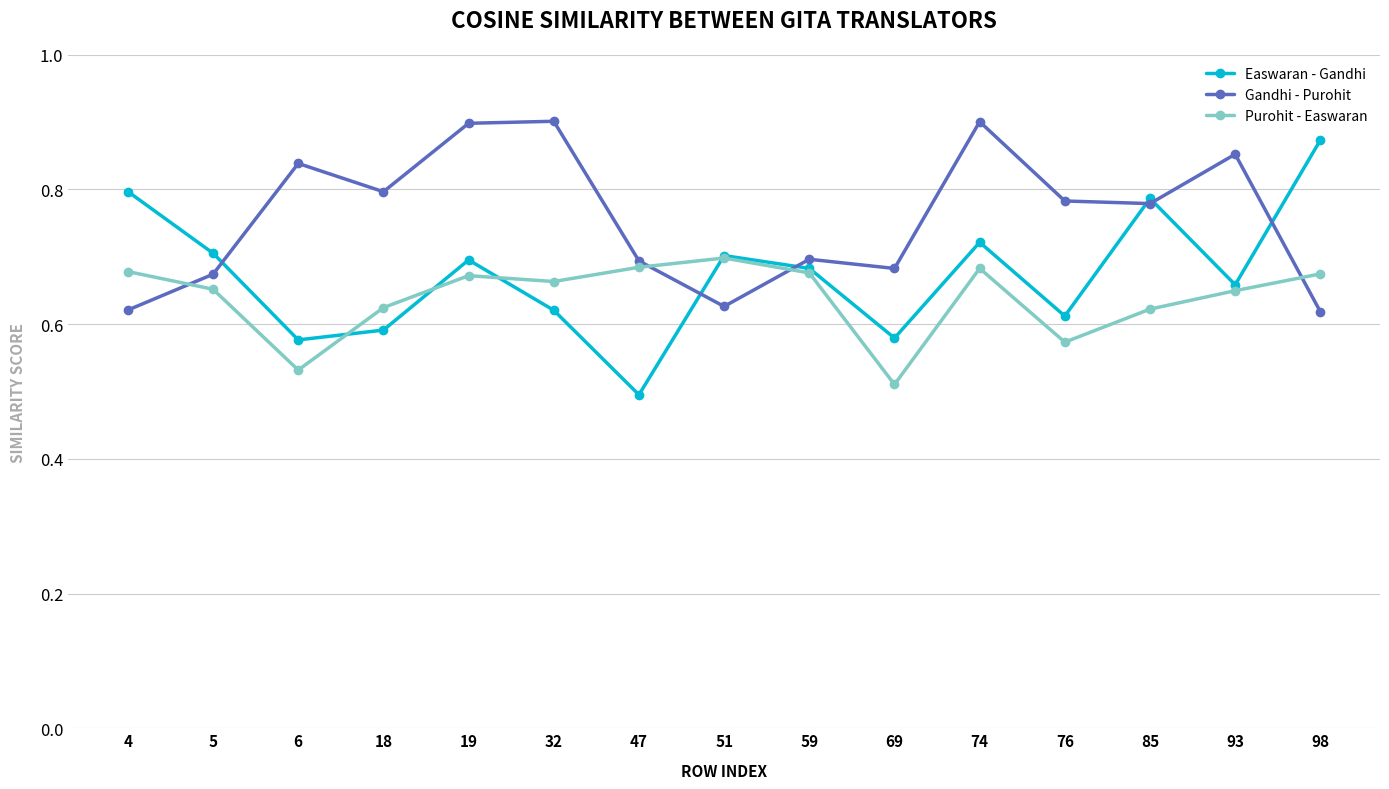

Which series has the largest total across all categories?

Gandhi - Purohit